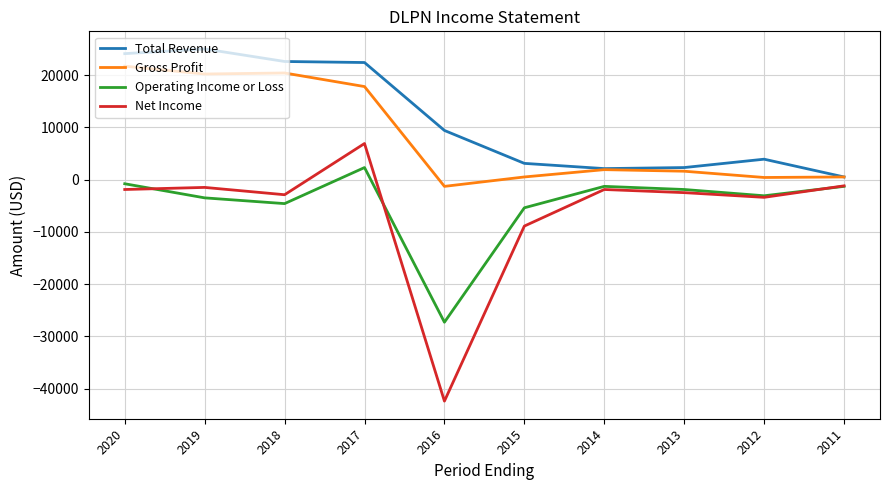

Rank the series by their maximum value, from highest to lowest.

Total Revenue, Gross Profit, Net Income, Operating Income or Loss